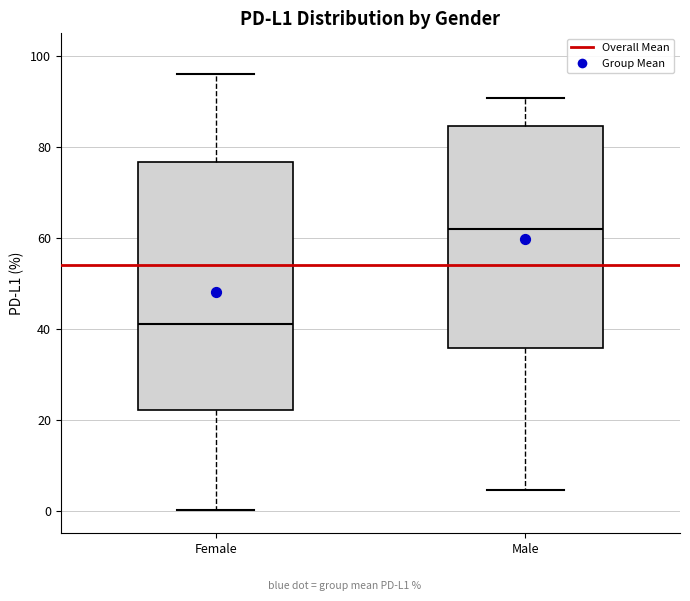

Which box is the tallest, from its lower edge to its upper edge?

Female